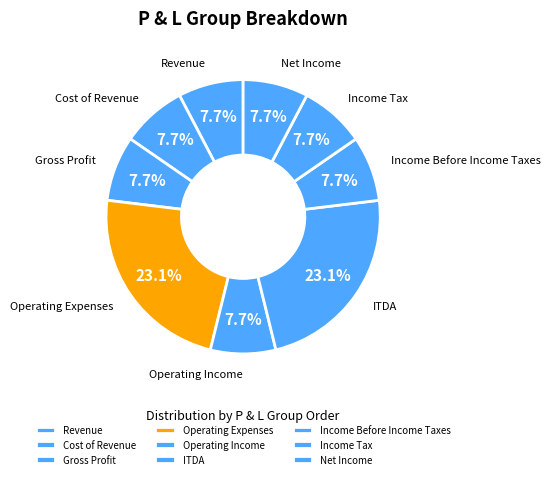

How many slices are in this pie chart?

9